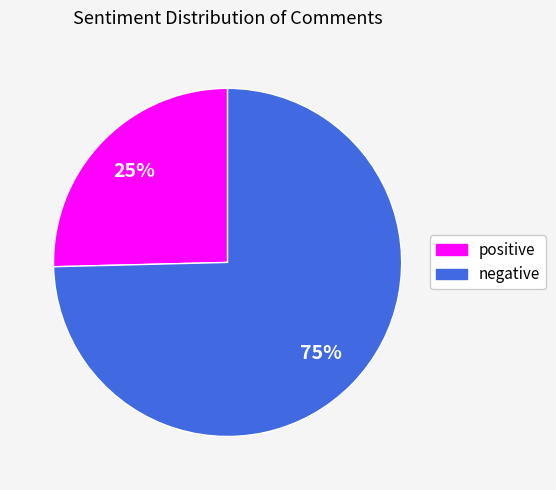

The negative slice represents 63% of the pie. True or false?

False